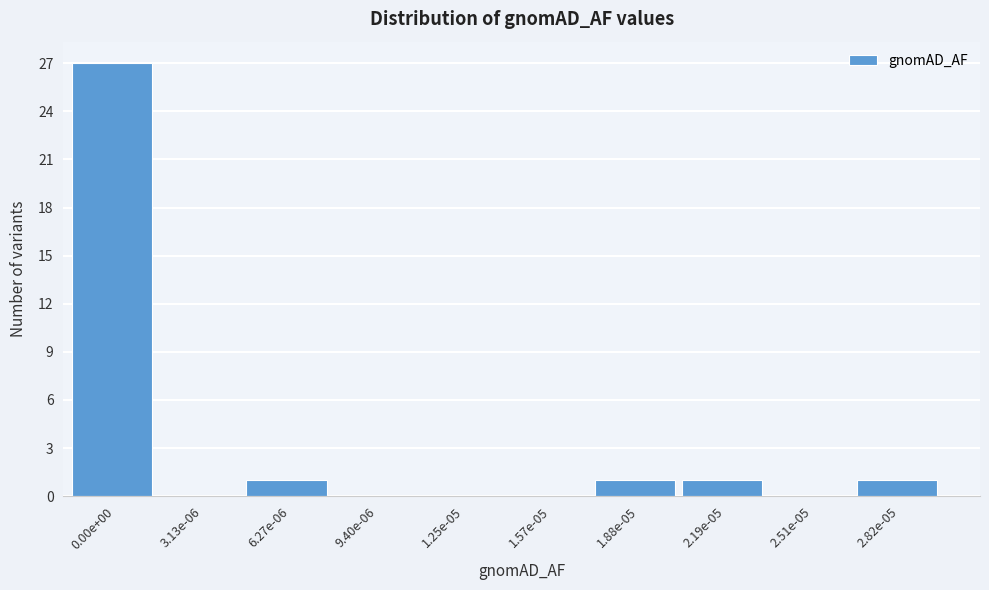

Reading left to right, extract all data points from this chart.

0.00e+00=27	3.13e-06=0	6.27e-06=1	9.40e-06=0	1.25e-05=0	1.57e-05=0	1.88e-05=1	2.19e-05=1	2.51e-05=0	2.82e-05=1